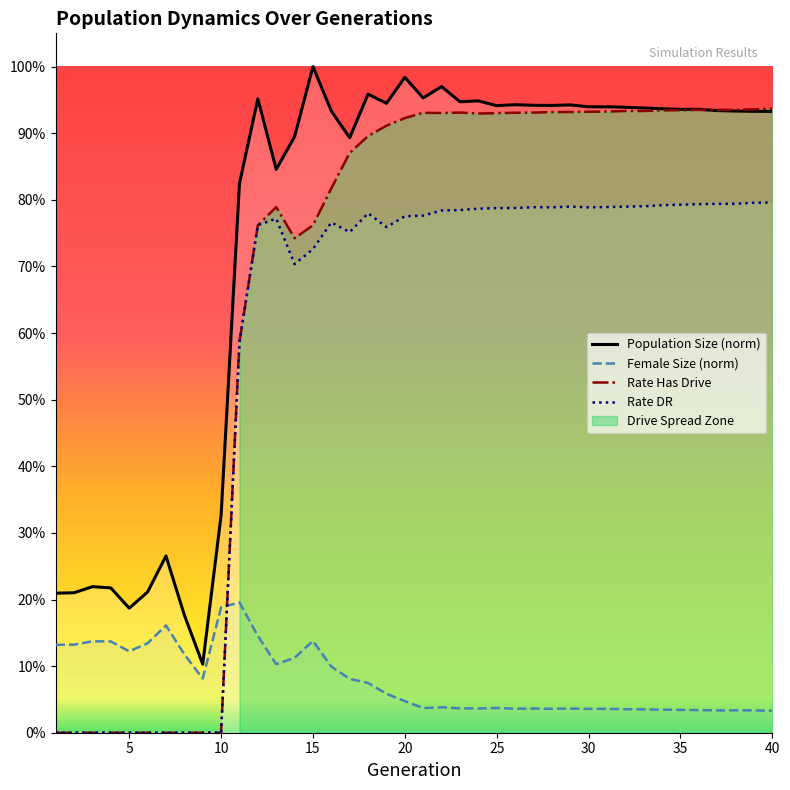

The value of rate_dr at 26 is 0.8. True or false?

True